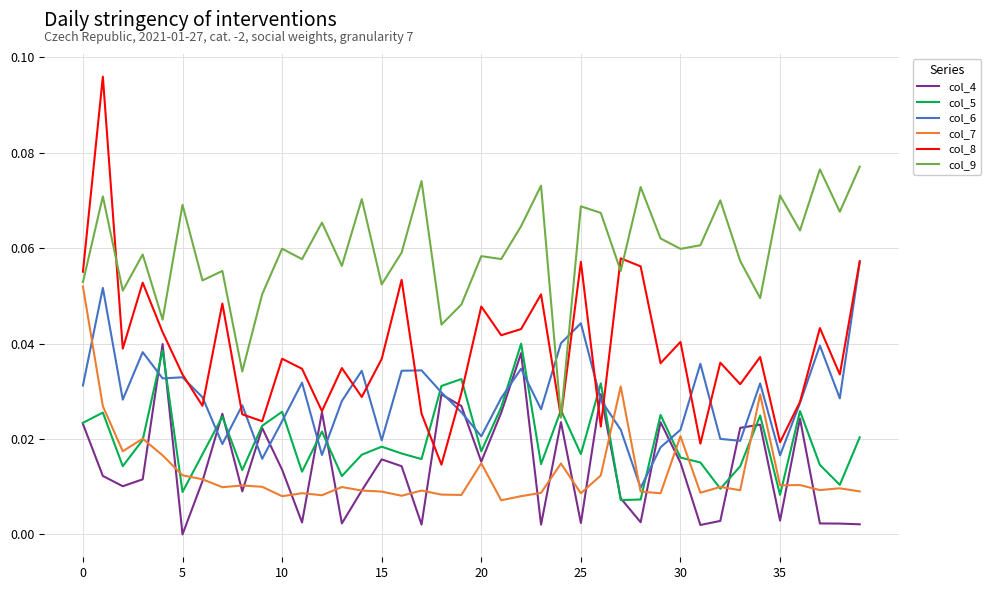

Which series has the largest total across all categories?

col_9